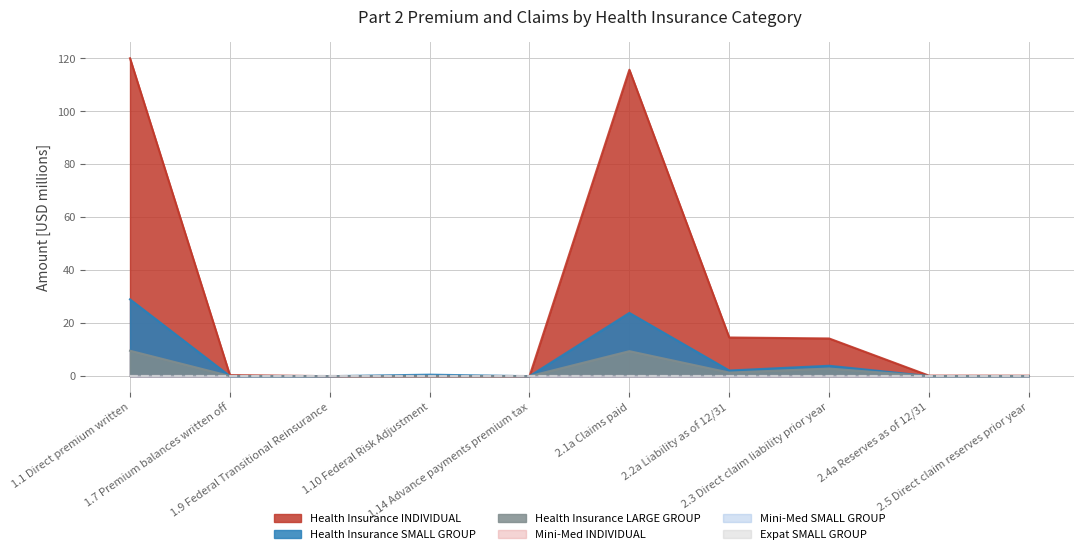

What is the label of the 1st point from the left?

1.1 Direct premium written